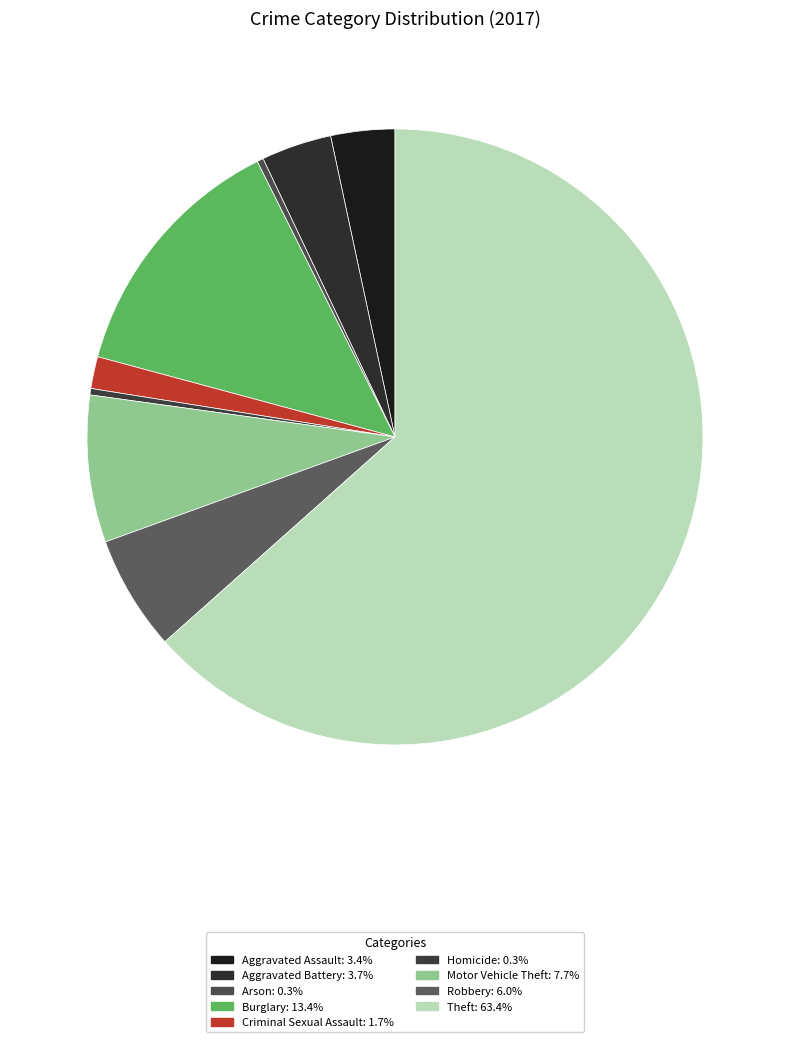

What is the smallest slice in the pie chart?

Arson